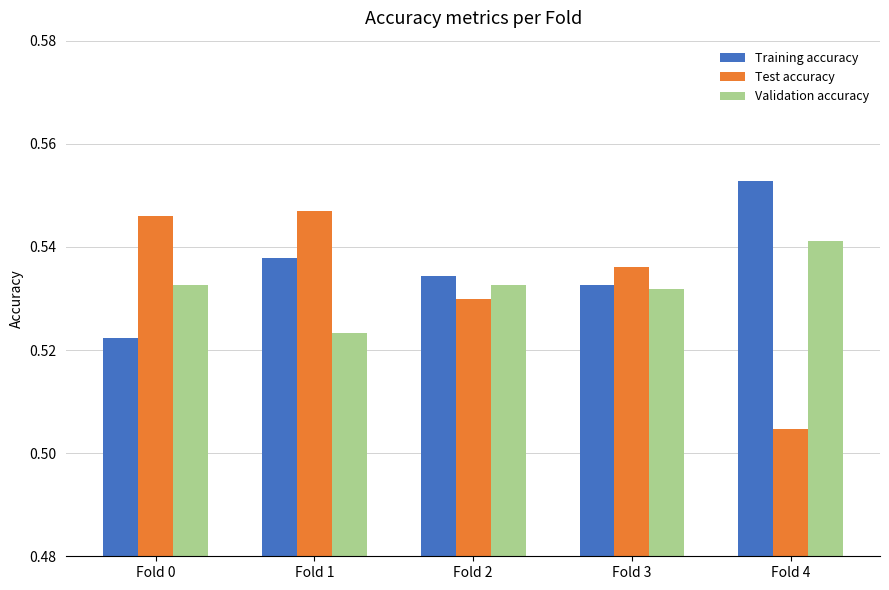

What is the sum of the Training accuracy values at Fold 1 and Fold 2?

1.1